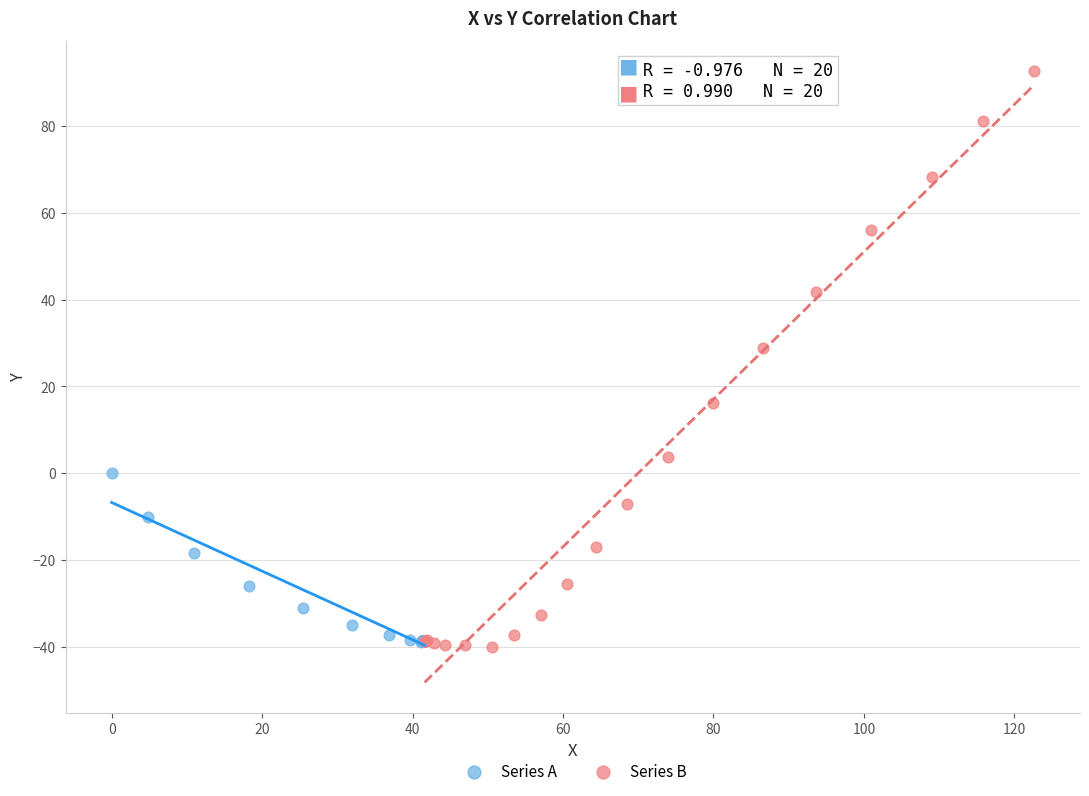

Which series reaches the maximum Y coordinate?

Series B